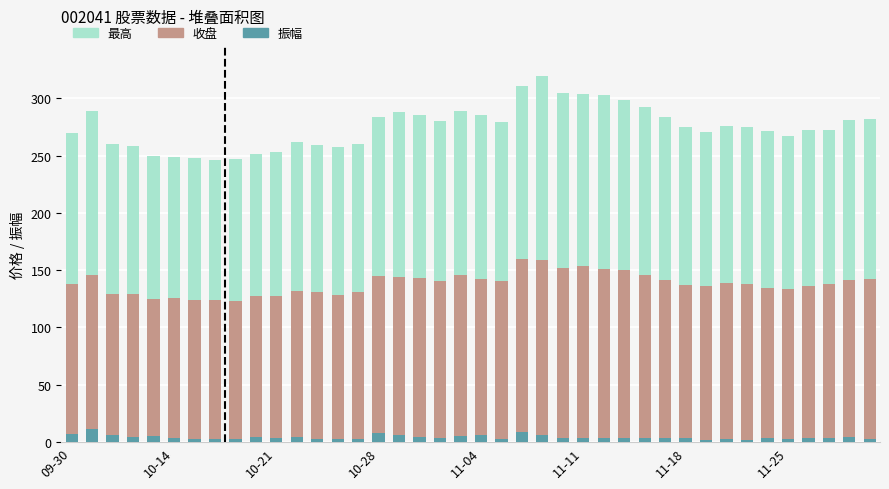

What is the difference between the maximum and minimum values in the 振幅 series?

9.5